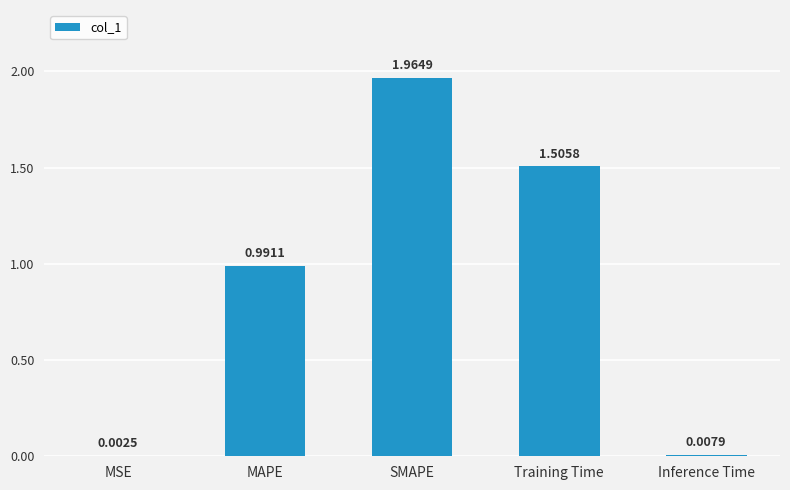

At which category does the chart reach its peak across all series?

SMAPE